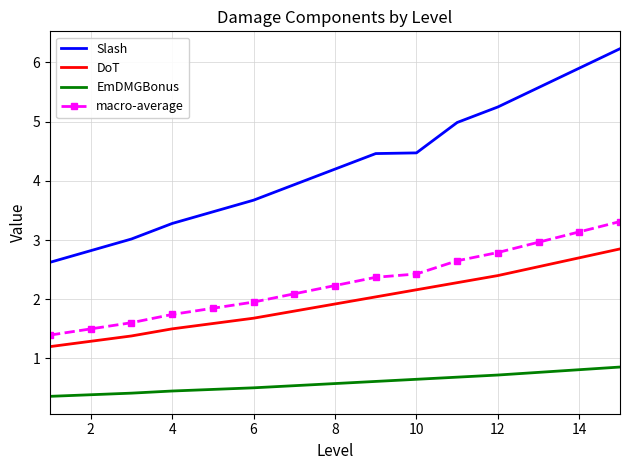

Which series has the largest total across all categories?

Slash